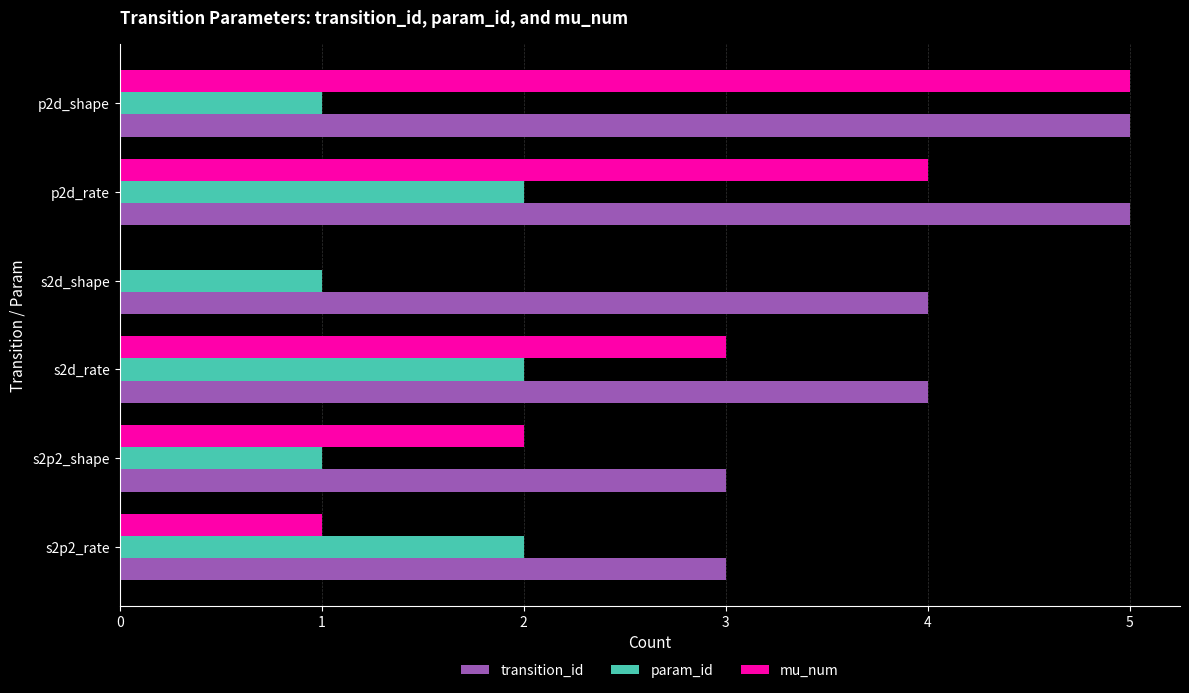

What is the highest value of the transition_id series?

5